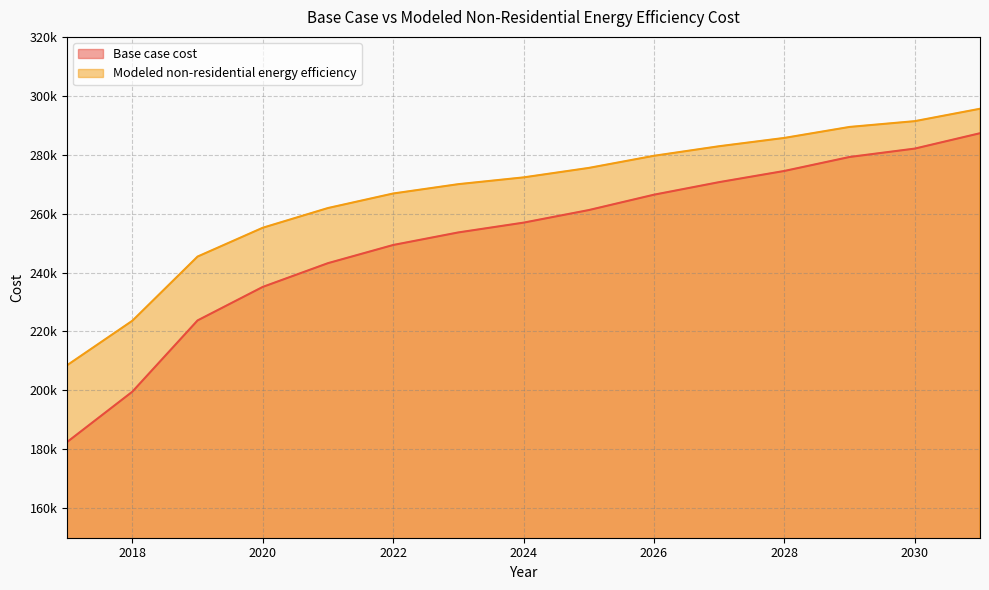

Is the value of Modeled non-residential energy efficiency at 2020 greater than the value of Base case cost at 2018?

Yes